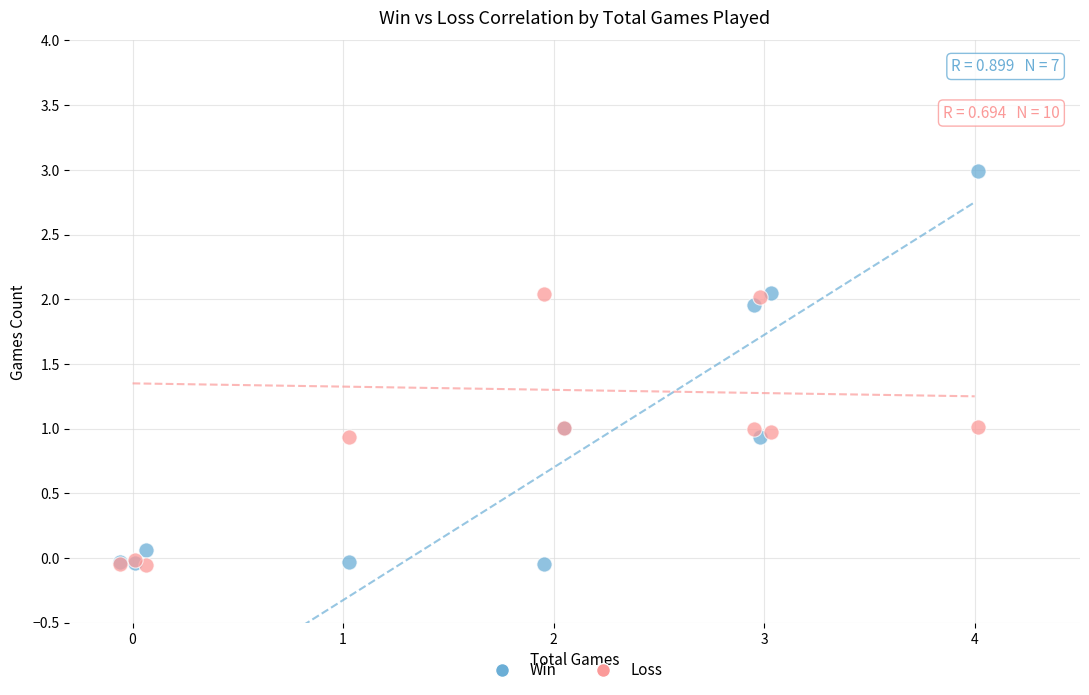

Which series reaches the maximum Y coordinate?

Win